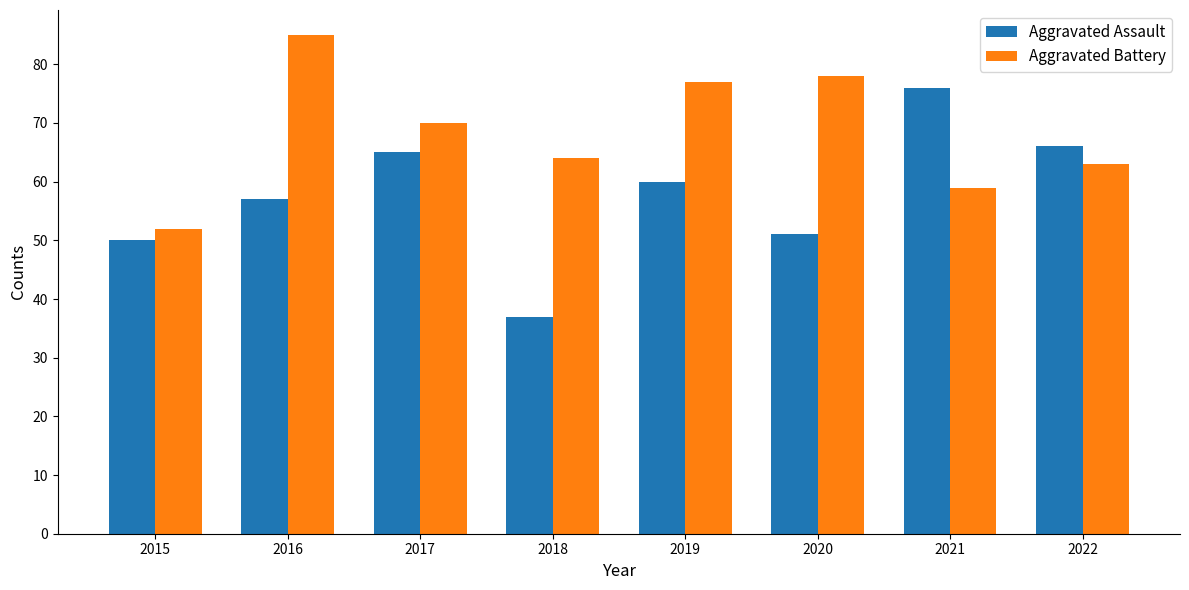

Reading left to right, what are all the values shown in this chart?

Aggravated Assault: 50	57	65	37	60	51	76	66
Aggravated Battery: 52	85	70	64	77	78	59	63